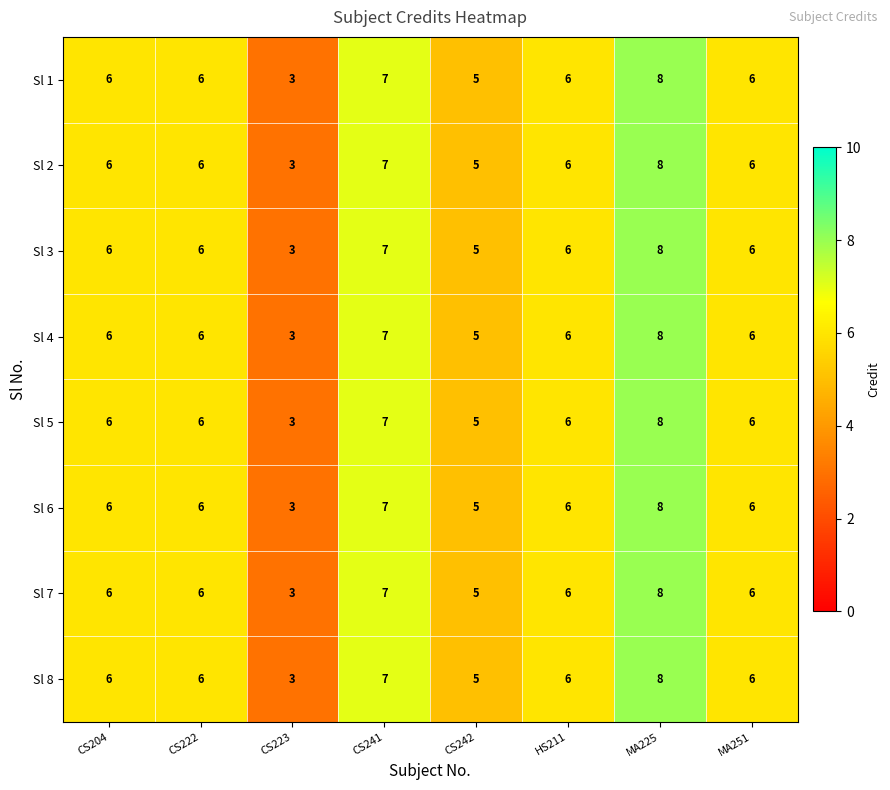

What is the maximum value for Sl 3?

8